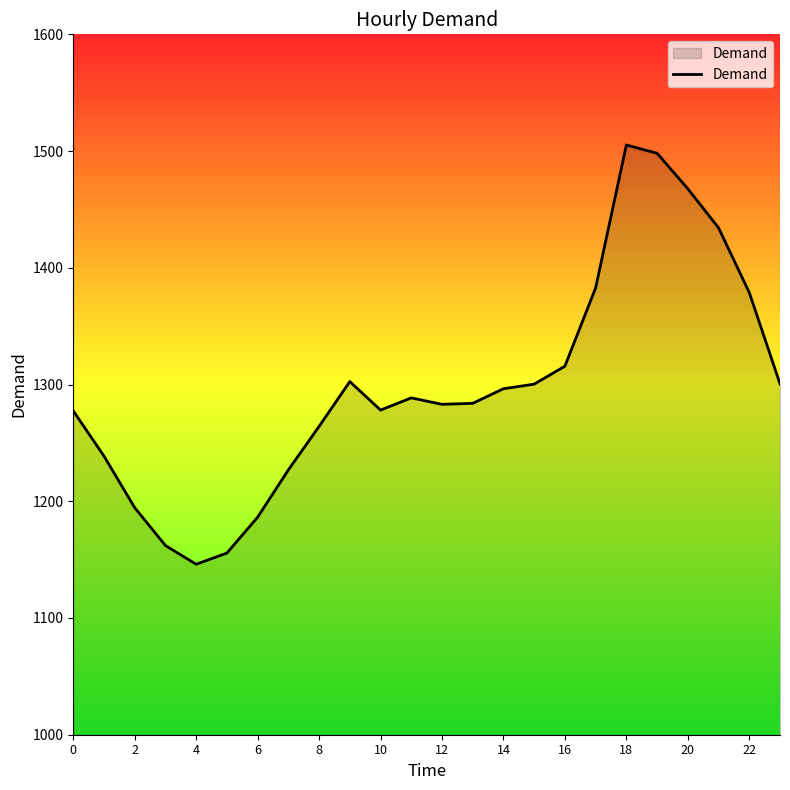

What is the maximum value shown in the chart?

1505.2